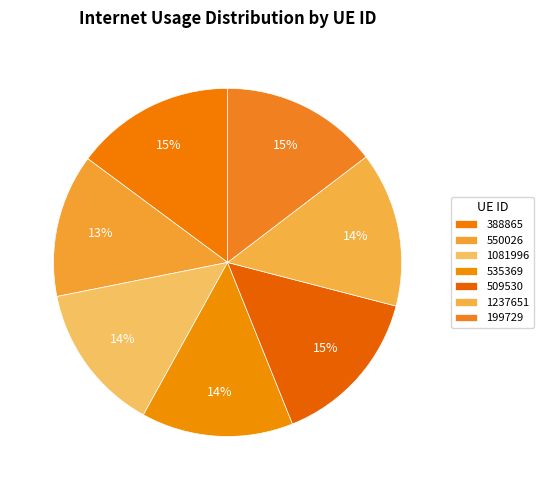

To the nearest percent, what is the combined percentage of 535369 and 509530?

29%